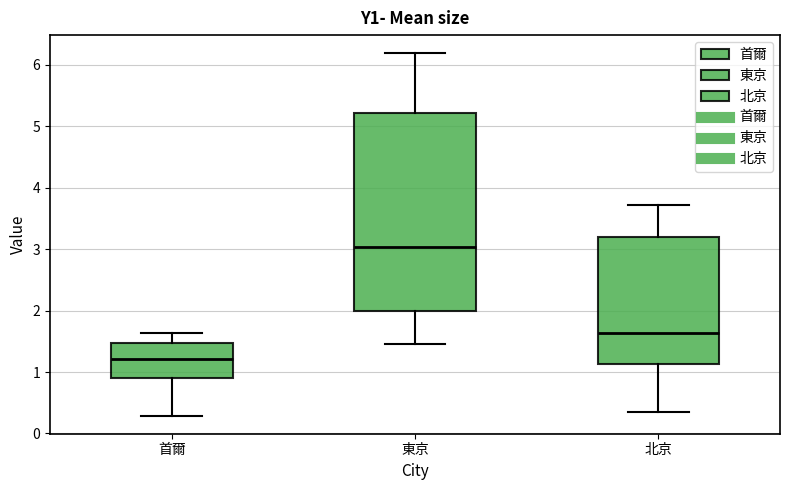

Which box has the highest median line?

東京